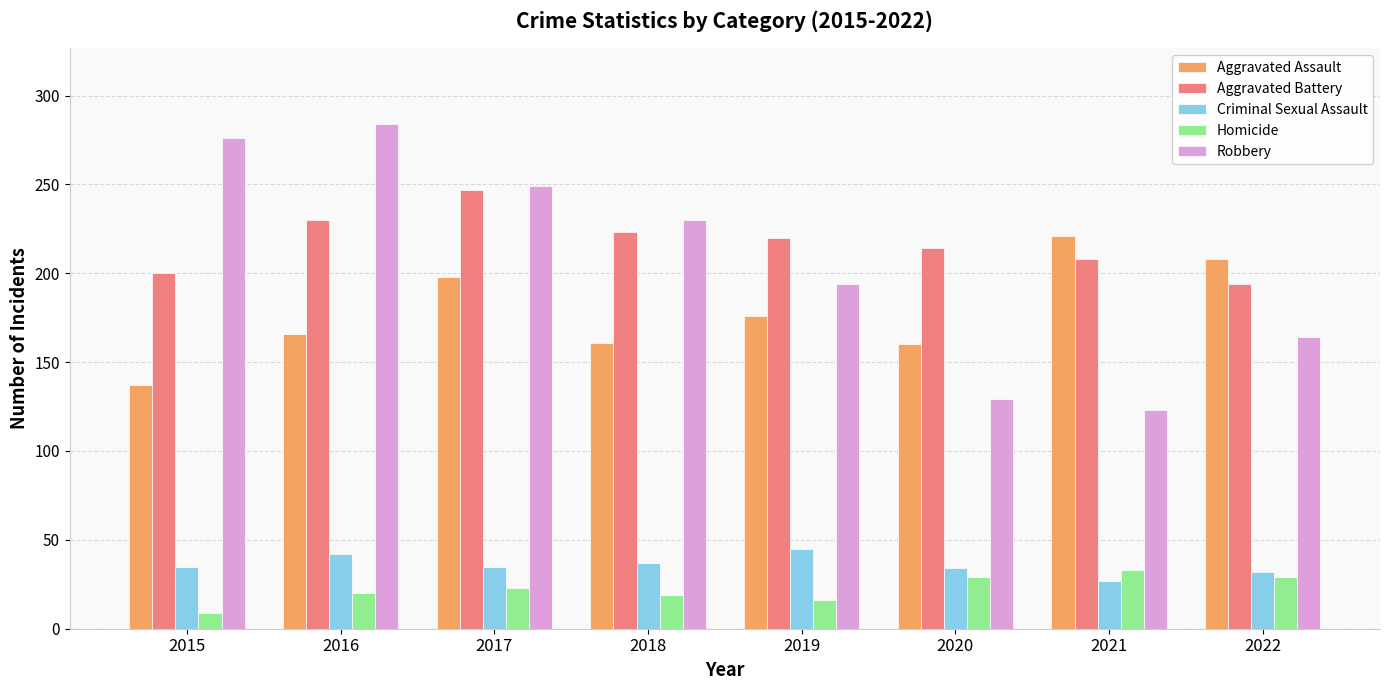

What is the approximate value of Robbery at 2020, to the nearest 5?

130